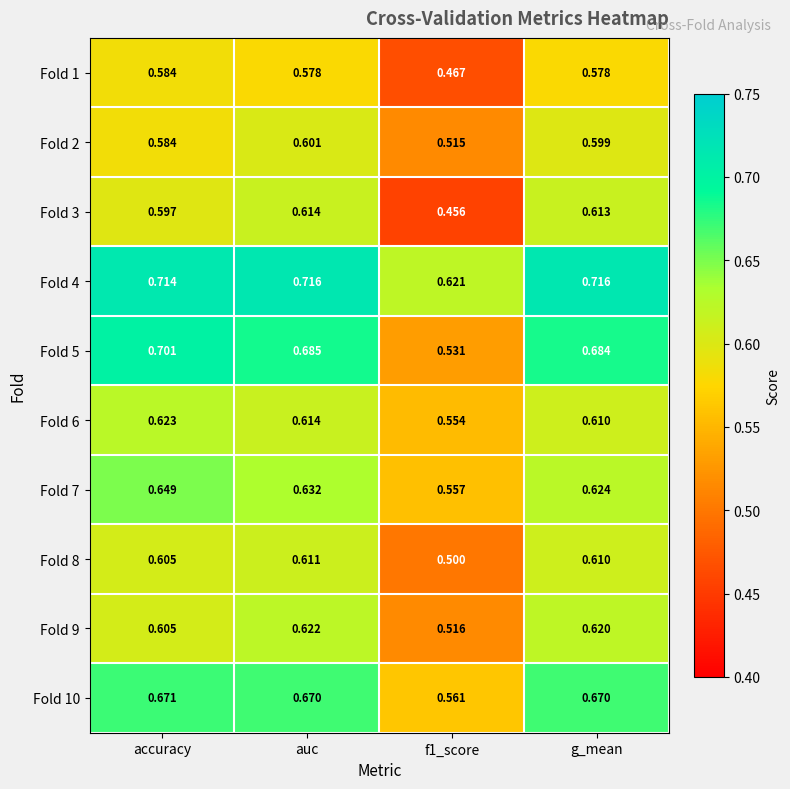

At which category is the sum across all series the highest?

auc